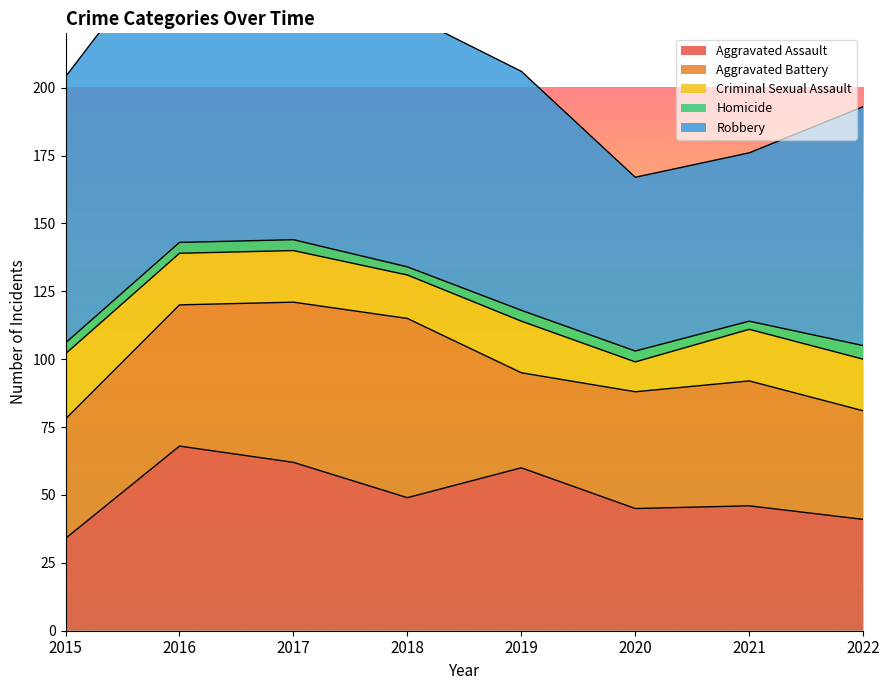

How many series are shown in this chart?

5